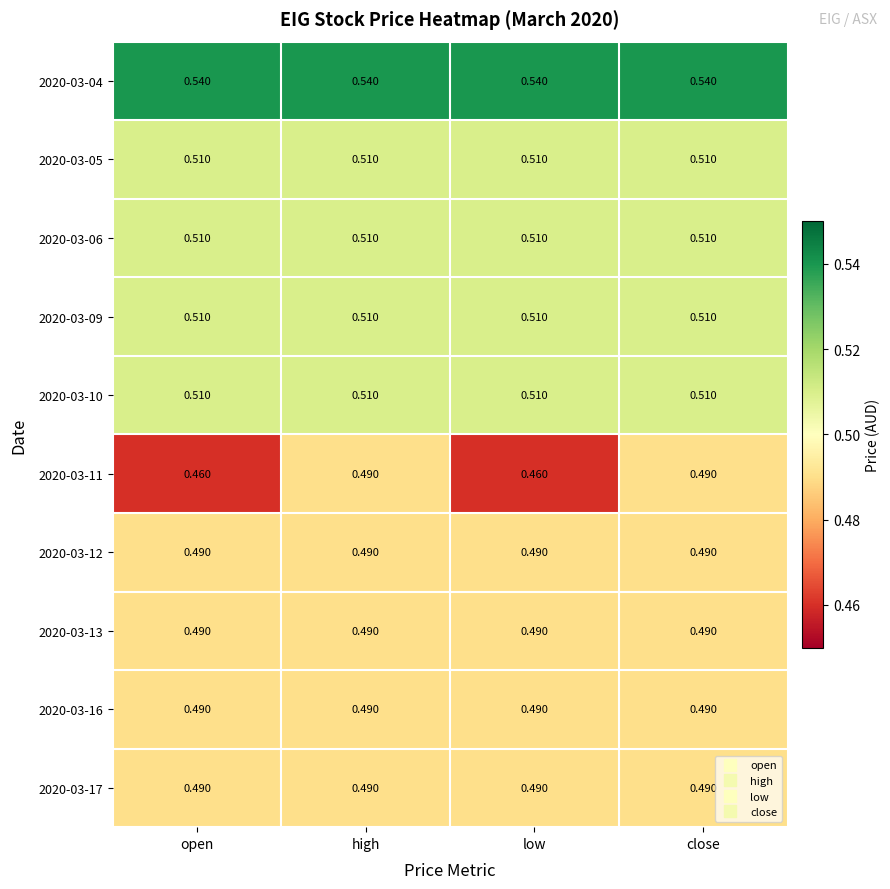

What is the total value across all series at close?

5.0